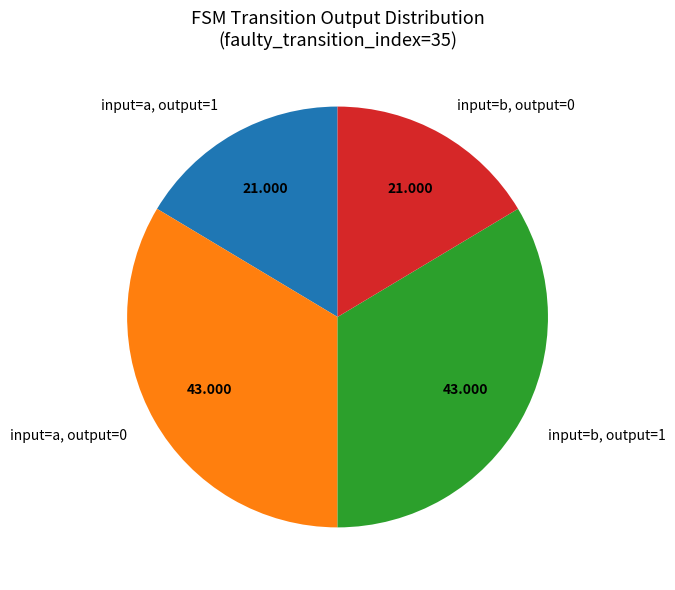

How many segments does this pie chart have?

4